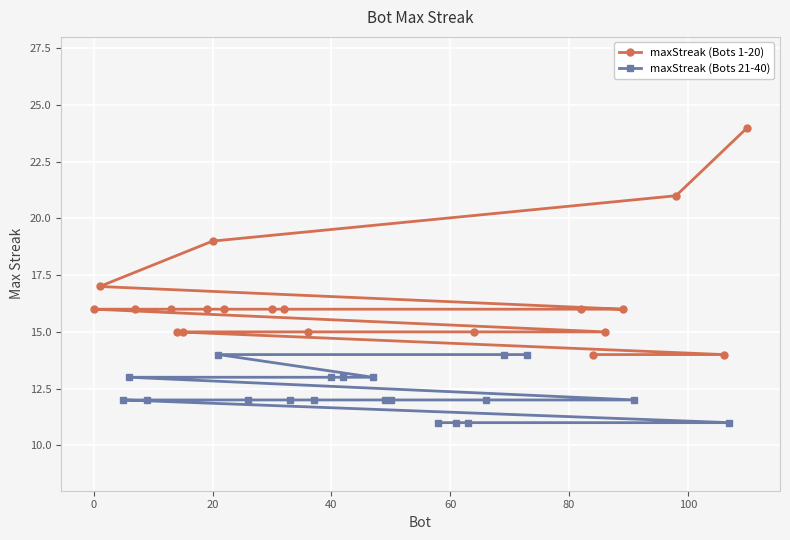

Which series has the largest range (max minus min)?

maxStreak (Bots 1-20)